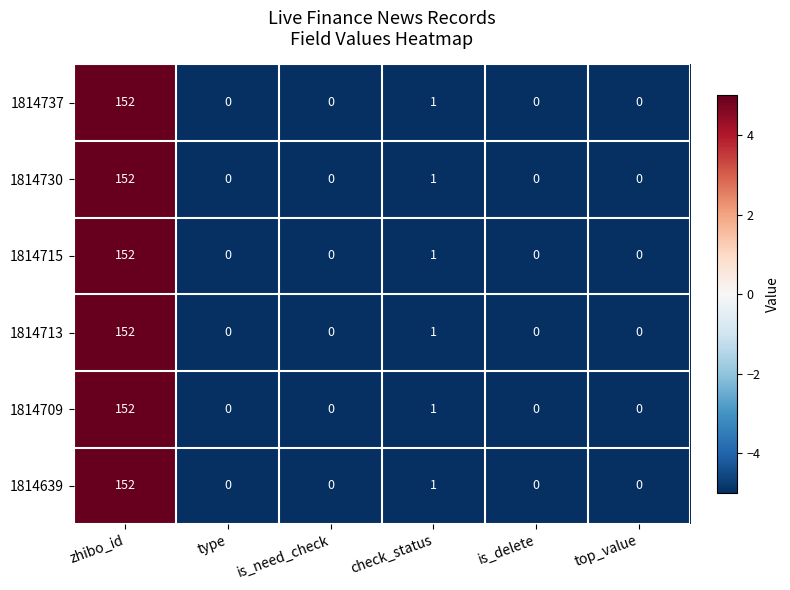

Where is 1814737 nearest to the value 76?

check_status